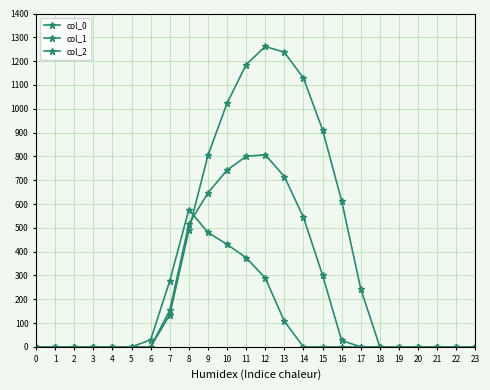

After their last crossing, which series has the higher values: col_1 or col_2?

col_1